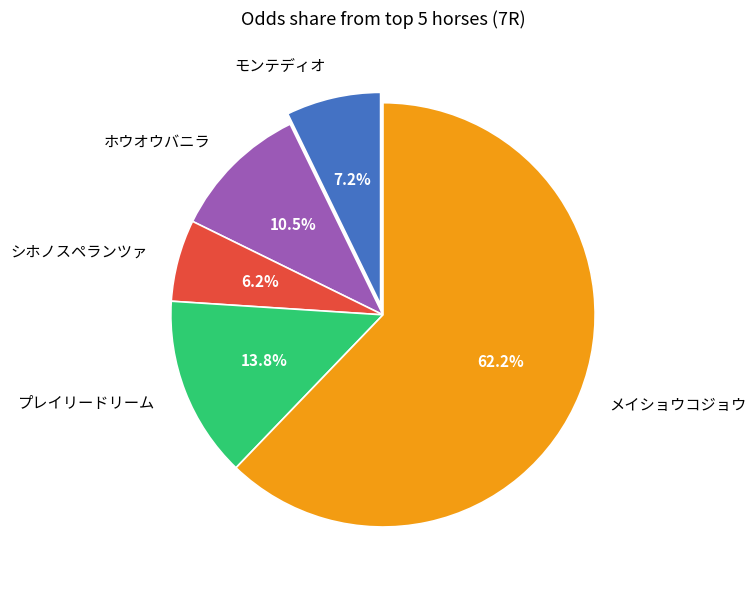

Which has a higher value, モンテディオ or シホノスペランツァ?

モンテディオ